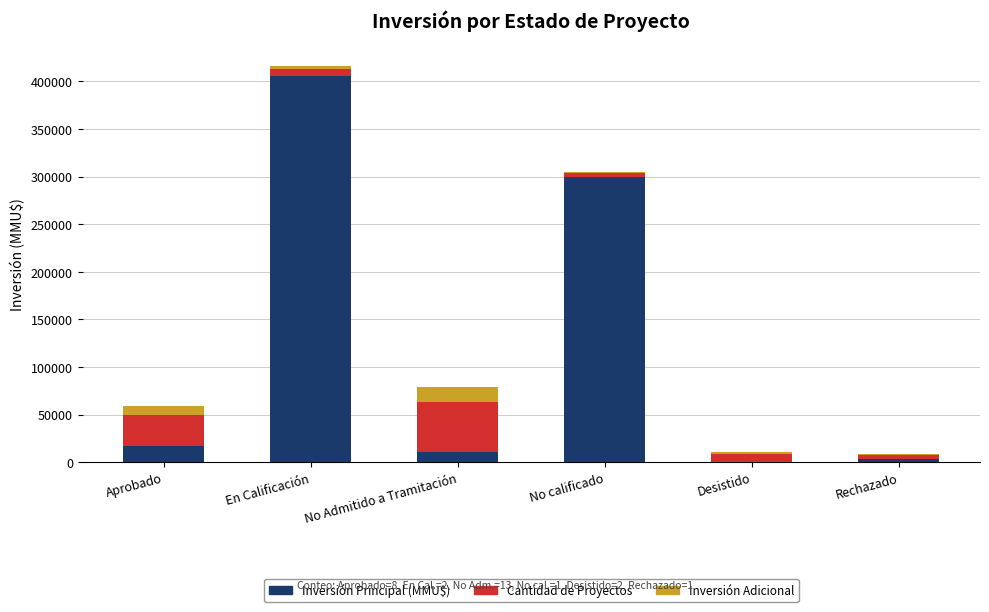

Does the chart contain stacked bars?

Yes